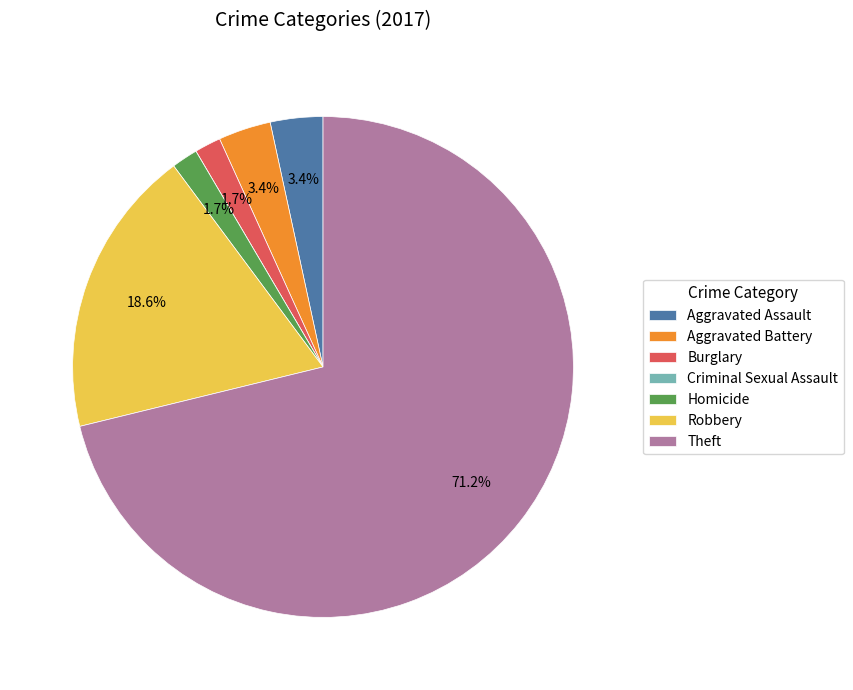

Is it true that Aggravated Battery is 3% of the pie?

True